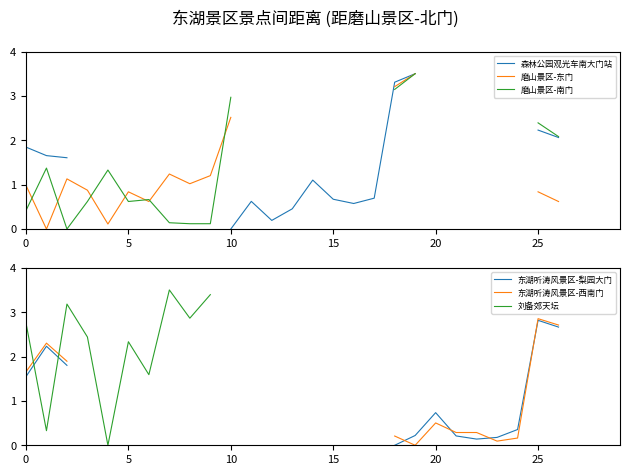

True or false: 刘备郊天坛 has more than 0 interior local peaks.

True